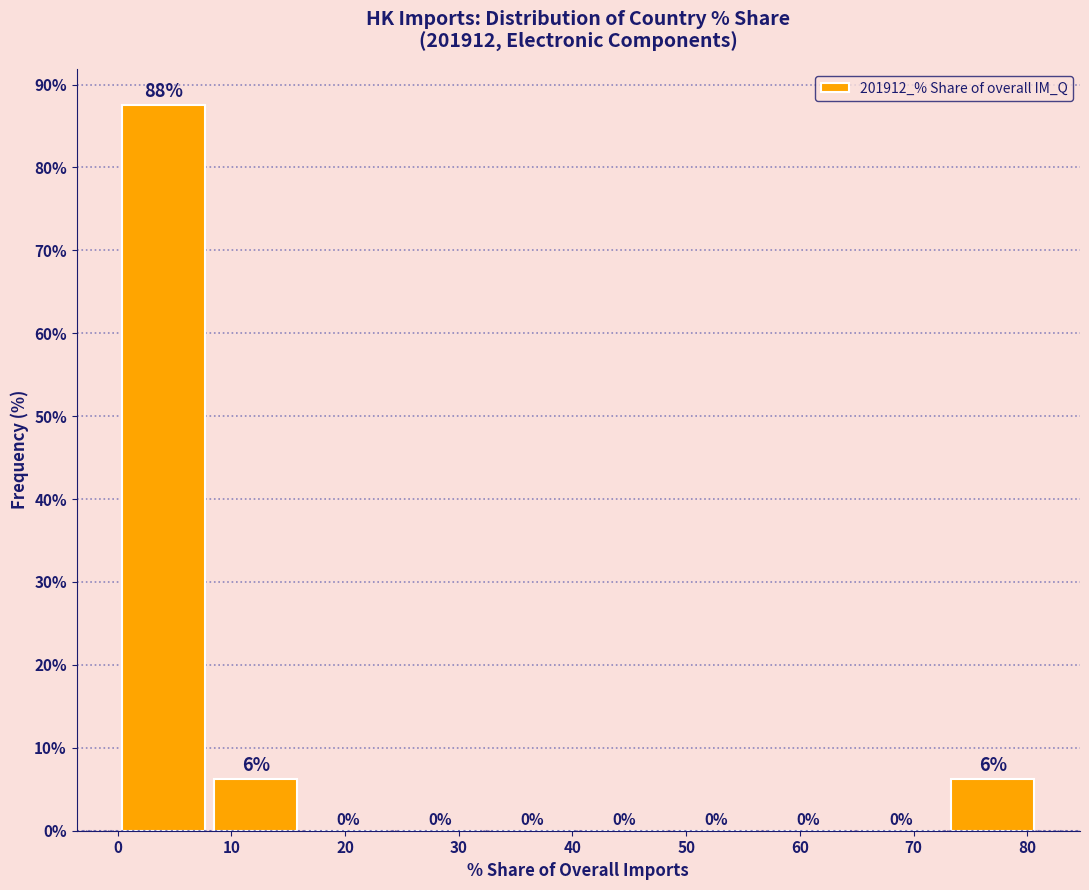

Over which range of the x-axis is the bar tallest?

0 to 8